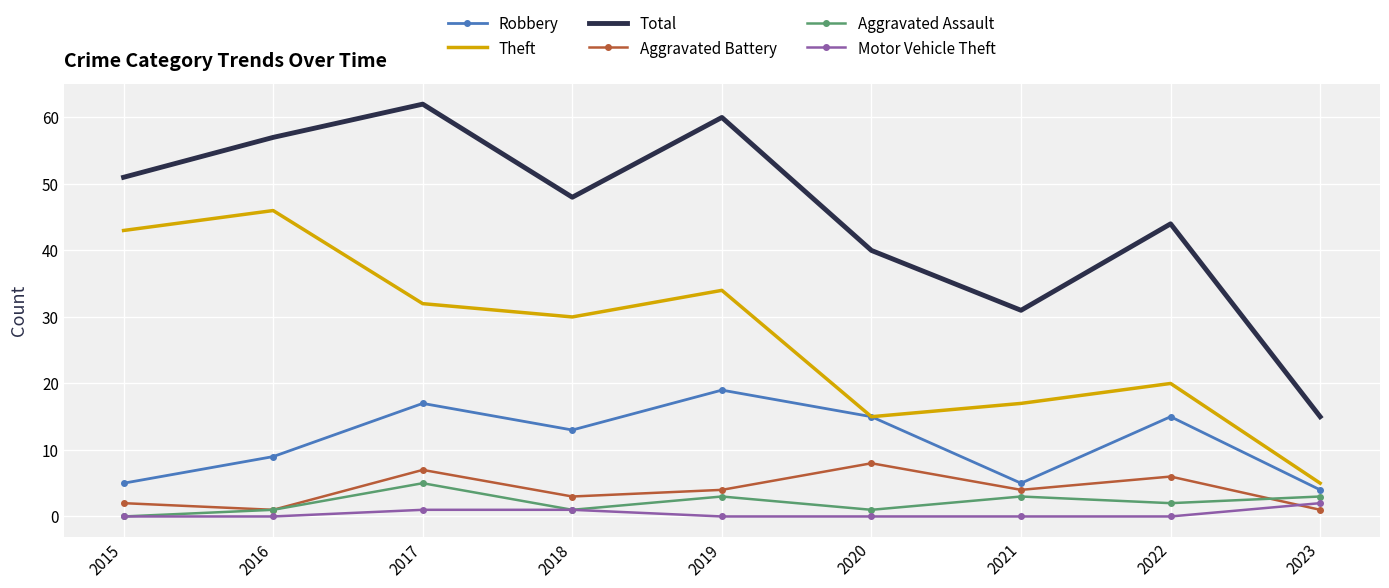

True or false: Theft and Total intersect in this chart.

False